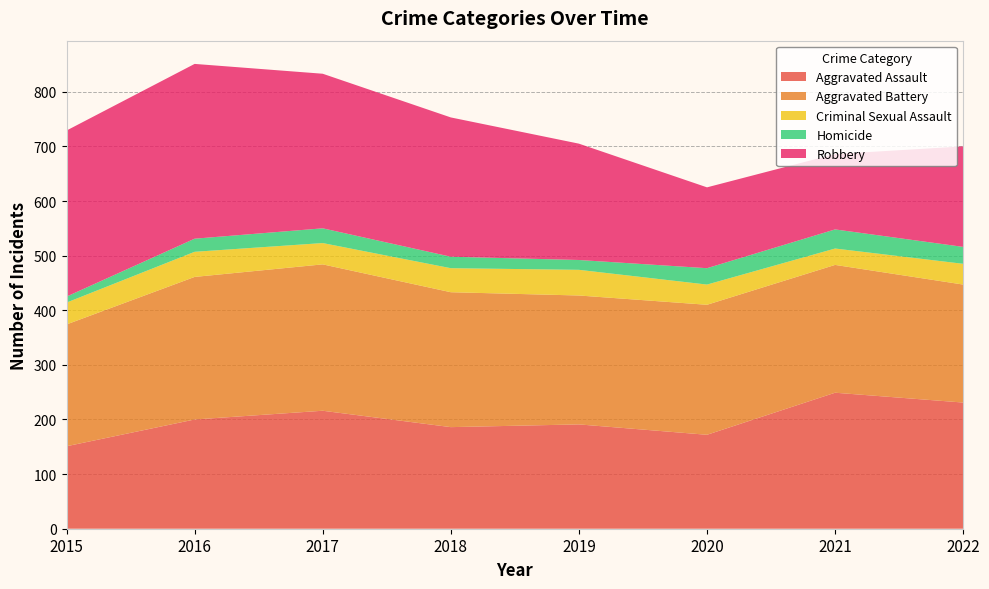

Reading left to right, transcribe all the data shown in this chart.

Aggravated Assault: 2015=151	2016=200	2017=216	2018=186	2019=191	2020=172	2021=249	2022=231
Aggravated Battery: 2015=223	2016=261	2017=268	2018=247	2019=236	2020=238	2021=234	2022=216
Criminal Sexual Assault: 2015=40	2016=46	2017=39	2018=44	2019=47	2020=37	2021=30	2022=38
Homicide: 2015=11	2016=24	2017=27	2018=21	2019=18	2020=30	2021=35	2022=31
Robbery: 2015=304	2016=320	2017=283	2018=255	2019=213	2020=148	2021=138	2022=184